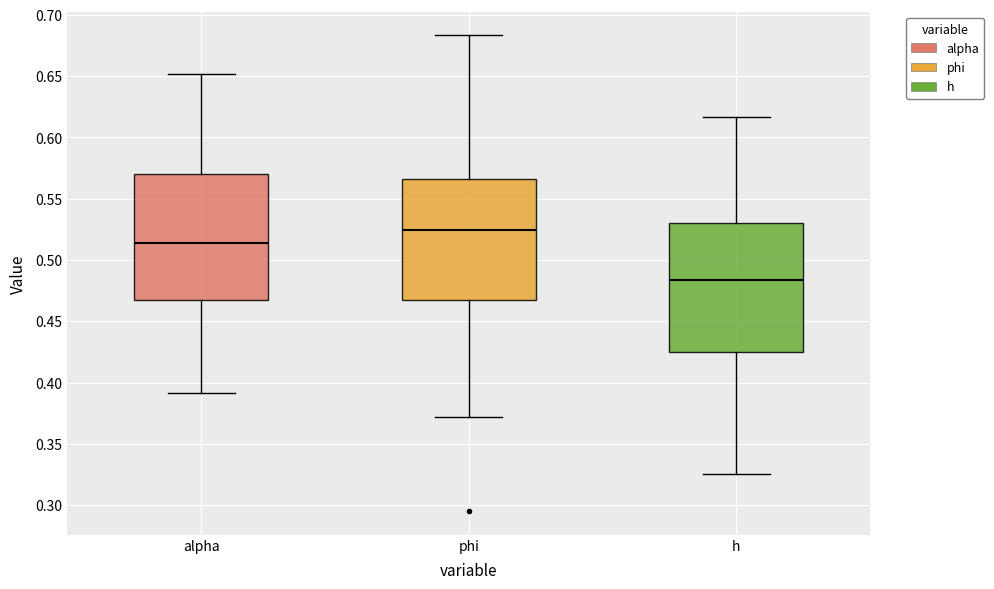

Where does the upper whisker of the box for h end on the y-axis? The values are not printed on the chart, so give them approximately, as read against the axis.

0.615